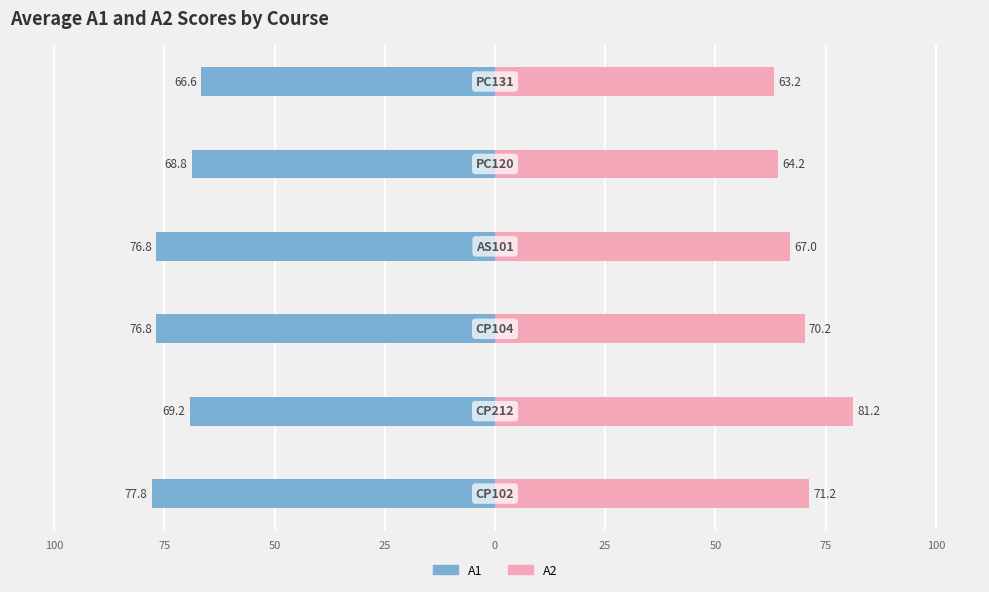

At how many categories does at least one series exceed -14?

6